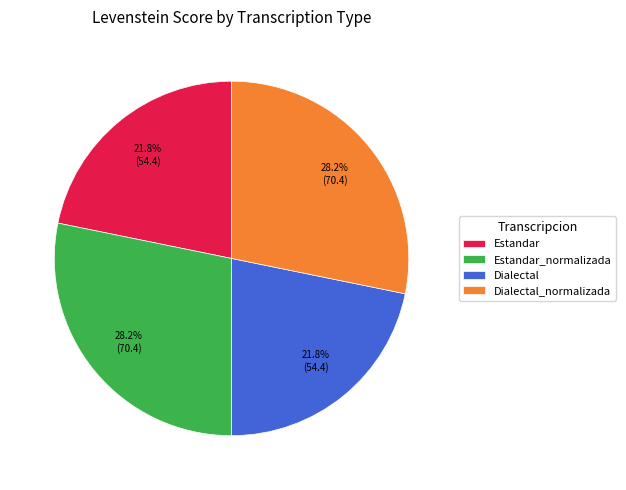

How many segments does this pie chart have?

4